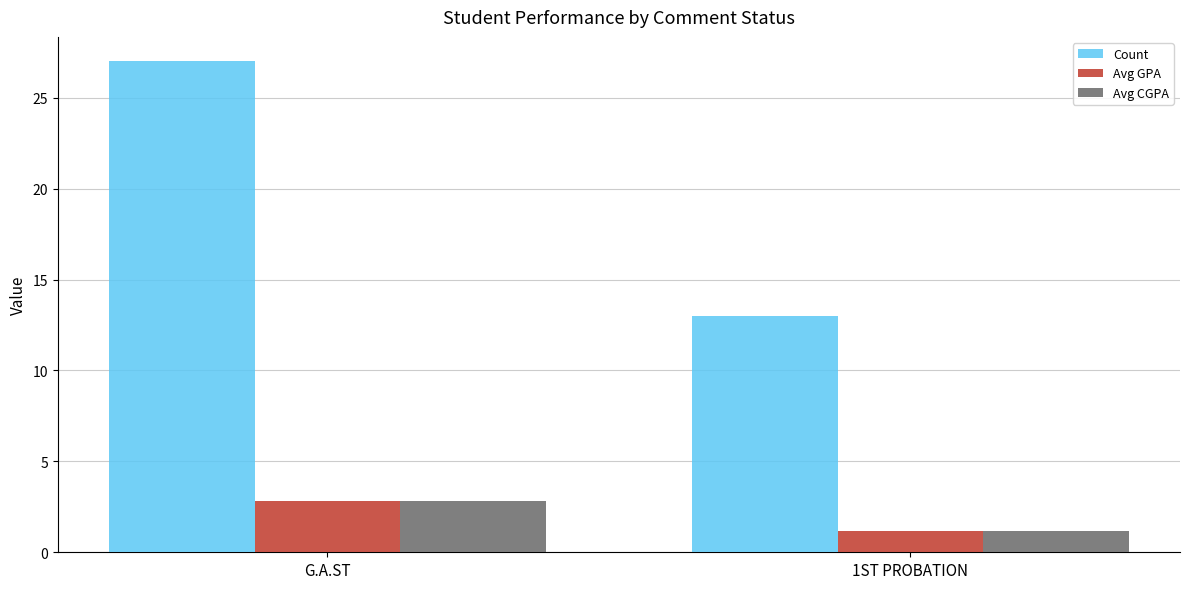

How many Count values are between 13 and 27?

2